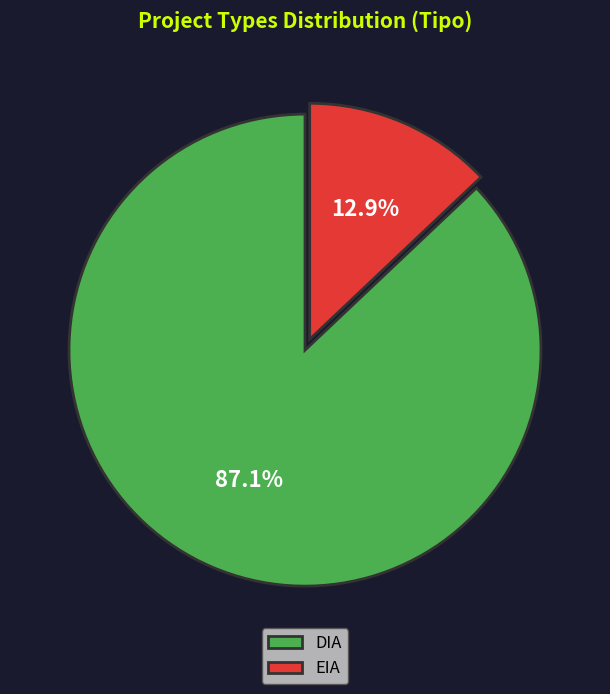

To the nearest percent, what is the average slice percentage?

50%